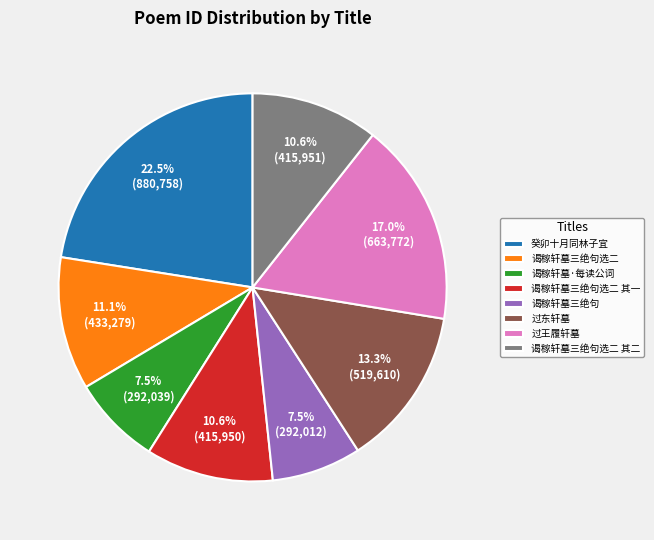

True or false: 谒稼轩墓三绝句 accounts for 2% of the total.

False